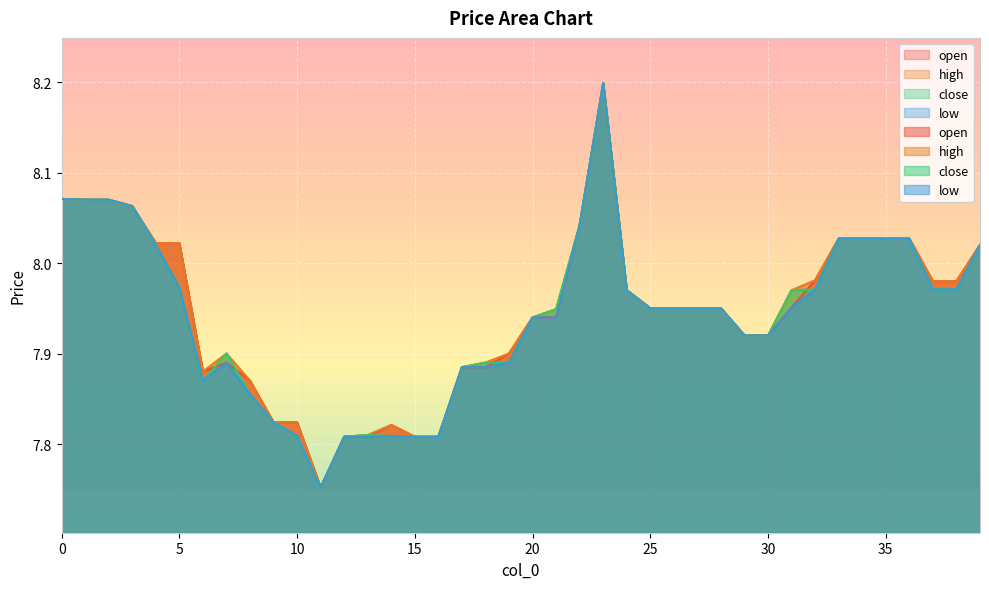

At which label does low reach its minimum?

11